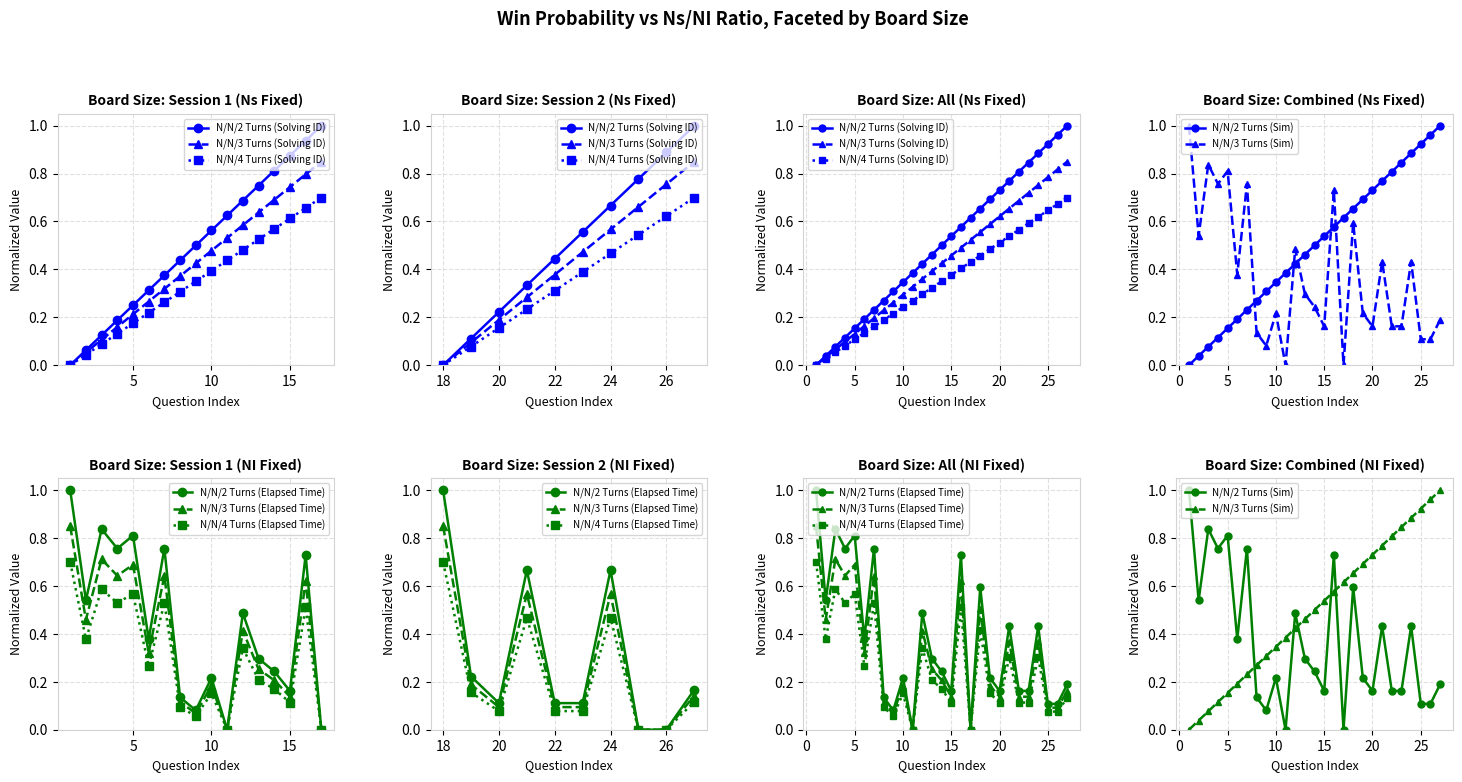

At which label does elapsed_time reach its peak?

1